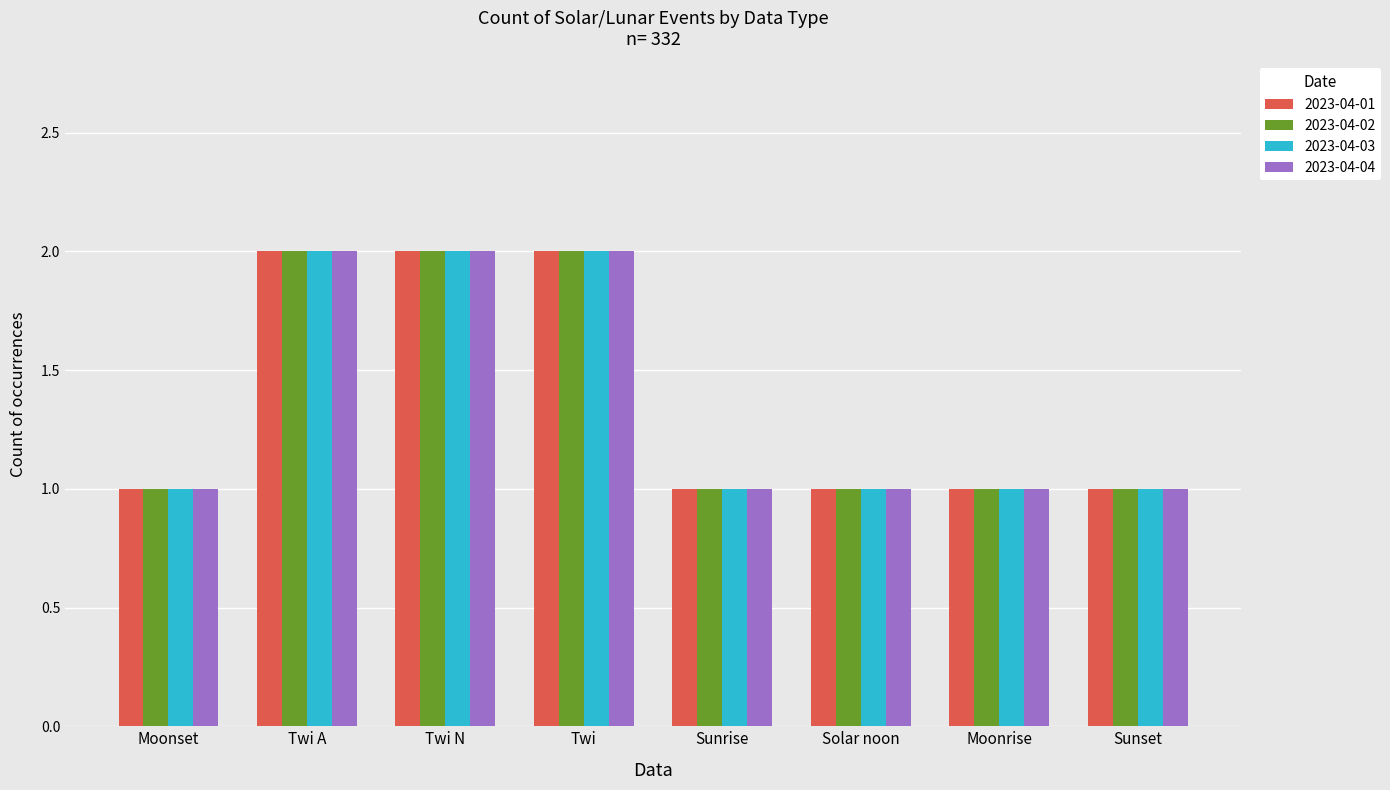

What is the greatest value displayed?

2